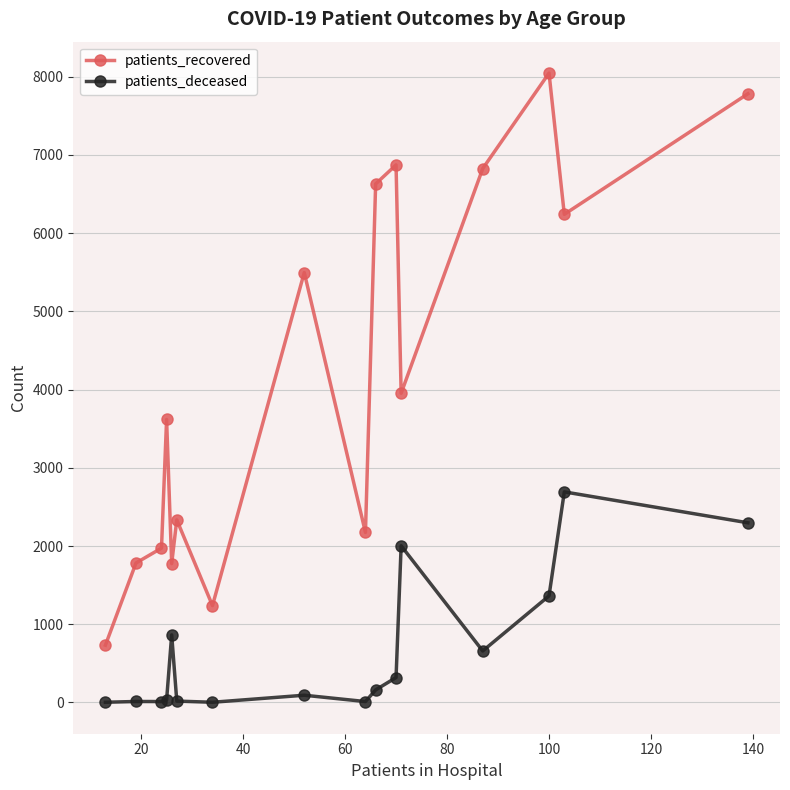

What is the average value of the patients_recovered series?

4216